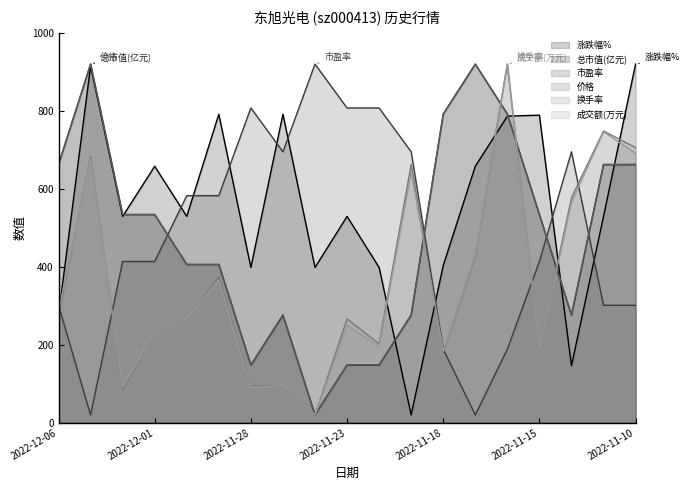

At how many categories does at least one series exceed 156?

19